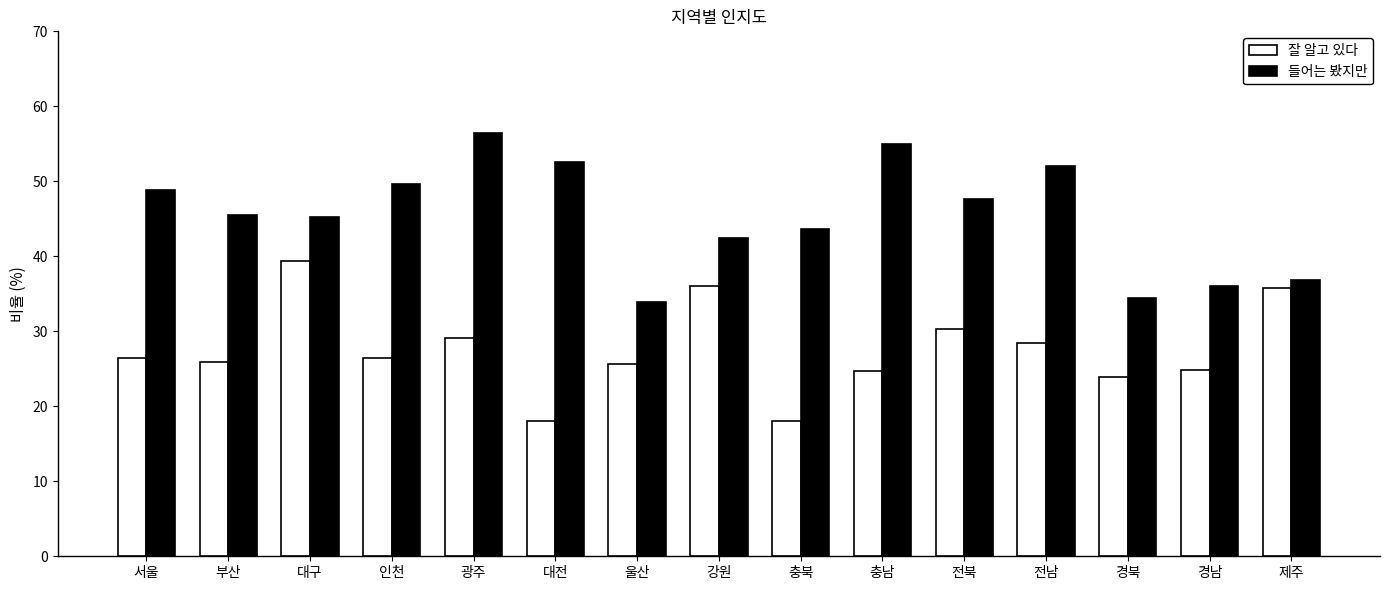

Which series has the largest total across all categories?

들어는 봤지만